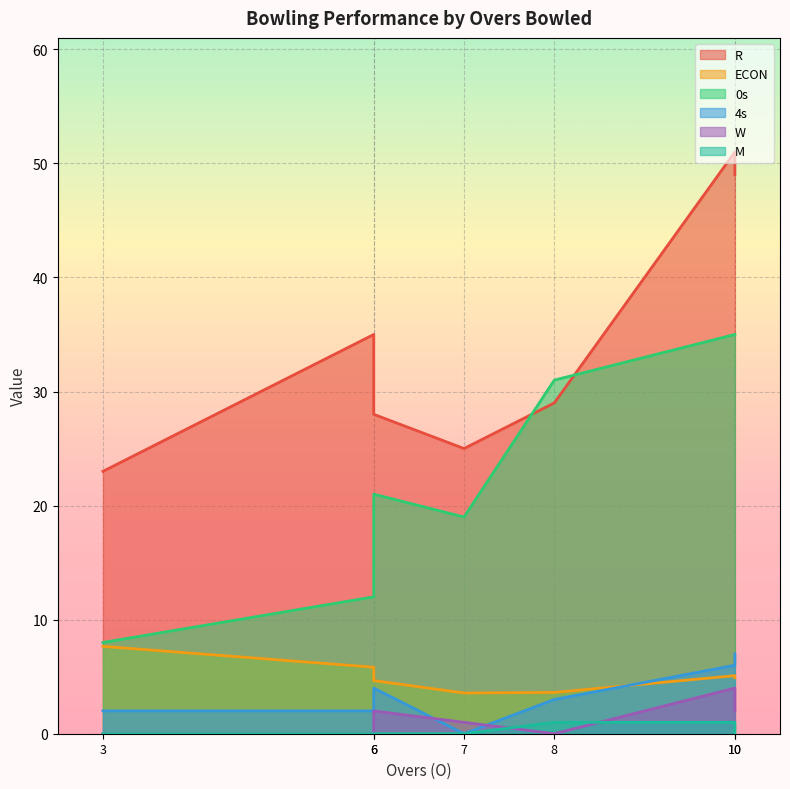

What is the average value of the ECON series?

5.0